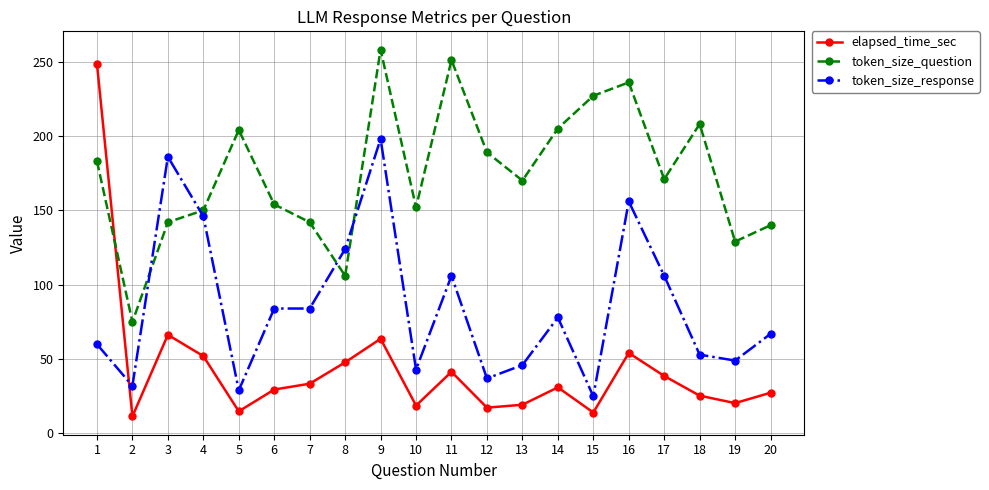

What is the minimum value for elapsed_time_sec?

11.5